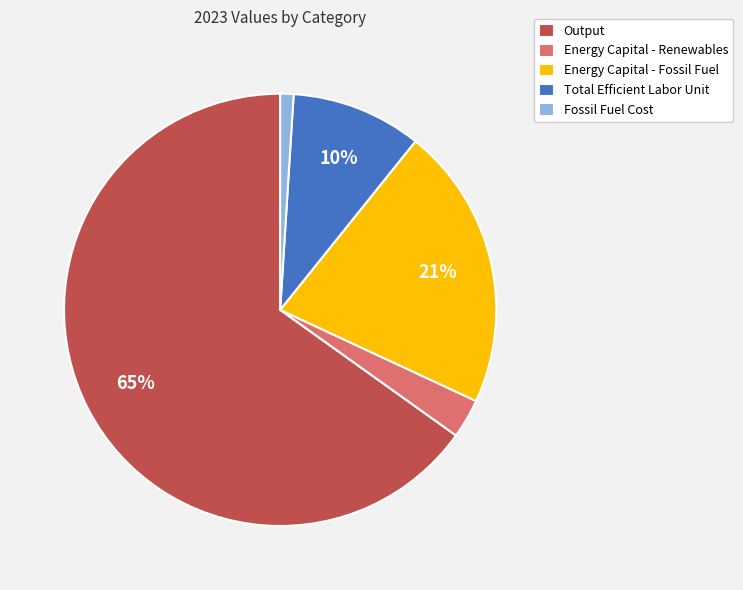

Does Output represent more than half of the total?

Yes